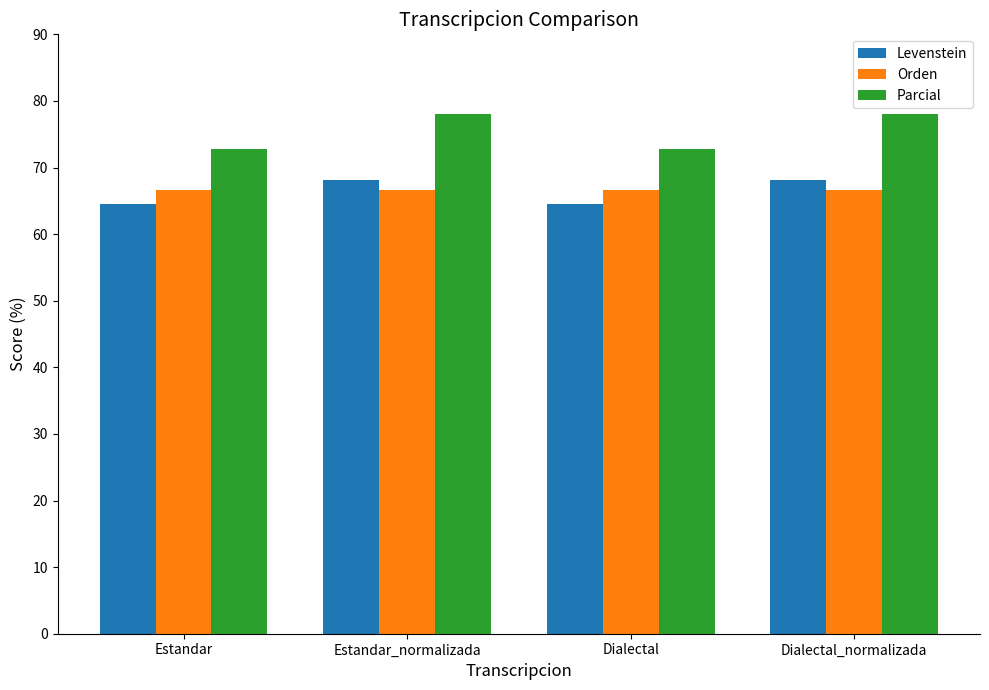

What is the average value of the Levenstein series?

66.3